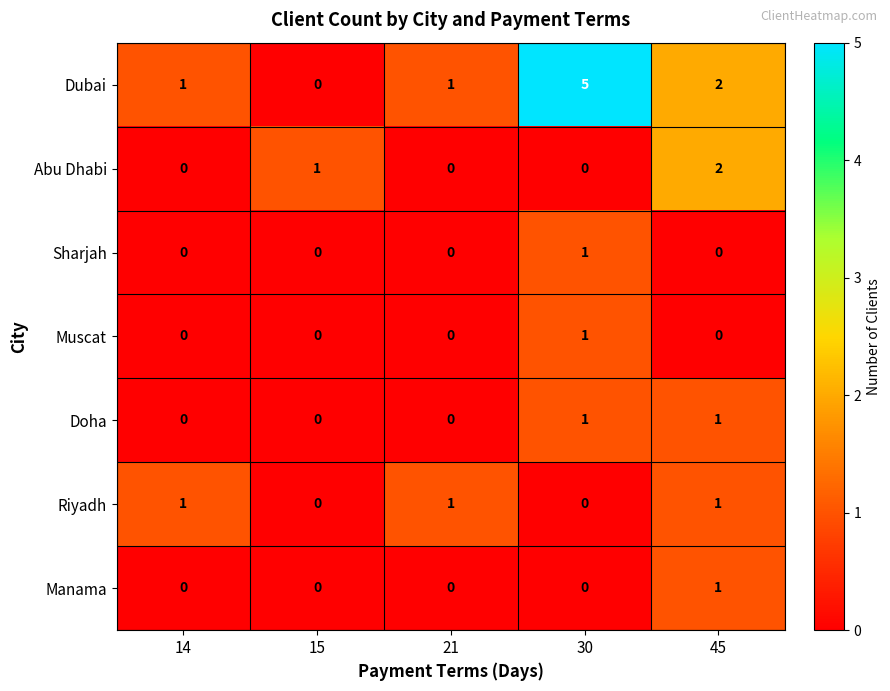

What is the difference between the maximum and second lowest values in the Dubai series?

4